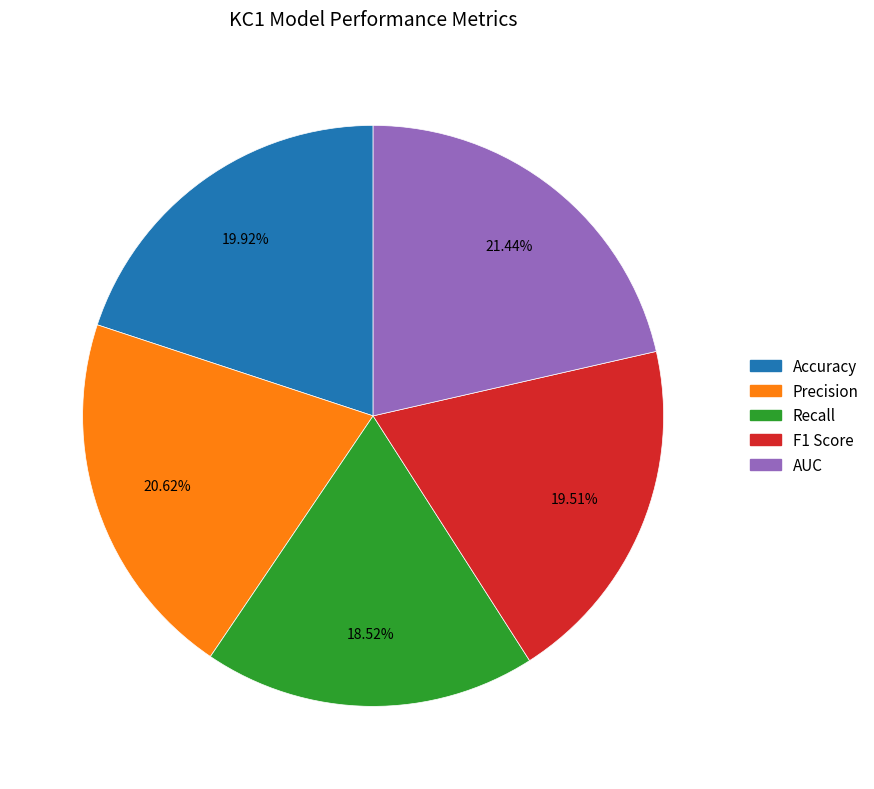

True or false: Accuracy accounts for 34% of the total.

False